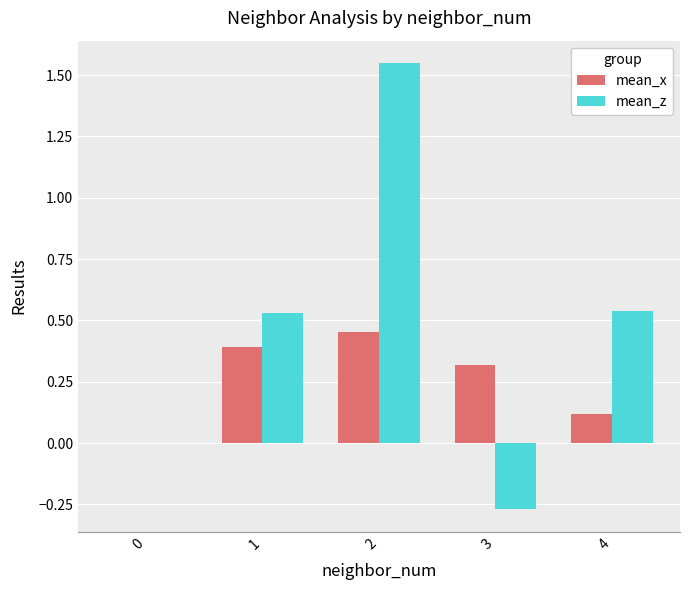

Which series has the largest total across all categories?

mean_z